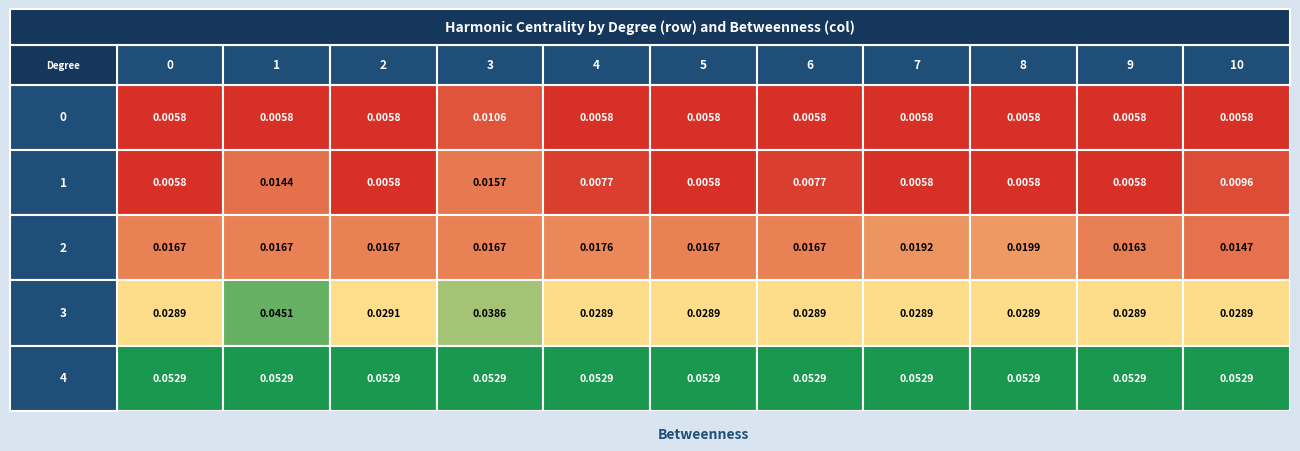

Which series has the widest spread of values?

3